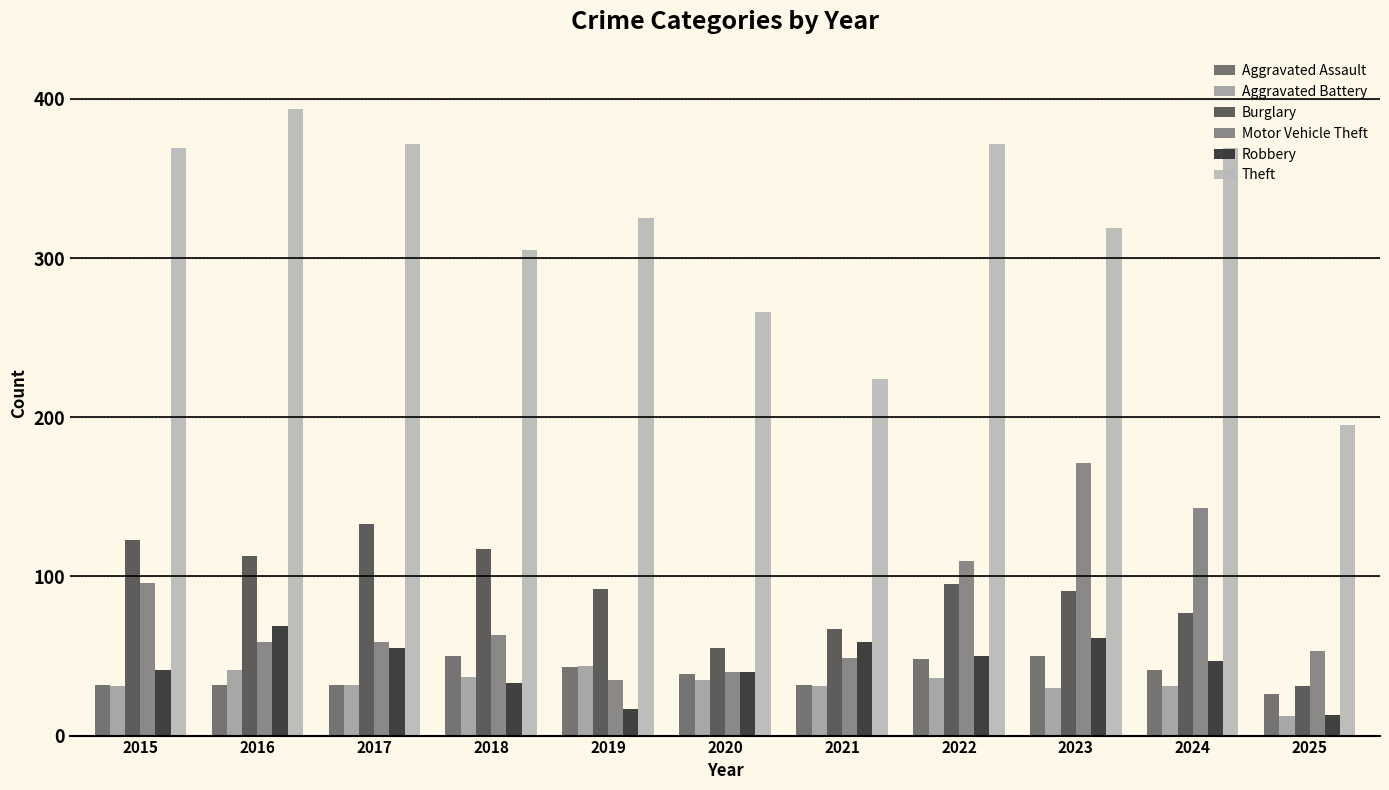

Is it true that Aggravated Assault equals 14 at 2023?

False